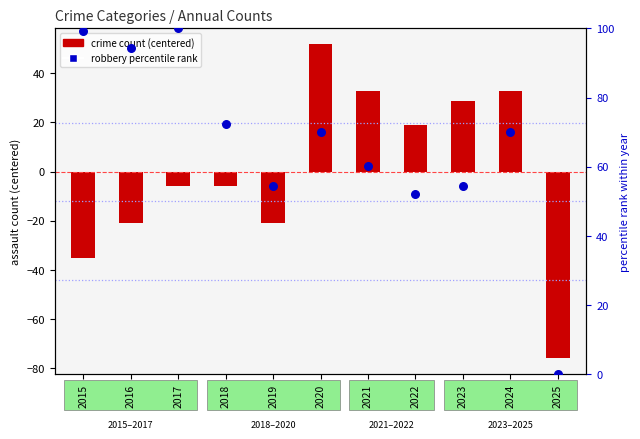

At which category is the sum across all series the highest?

2020